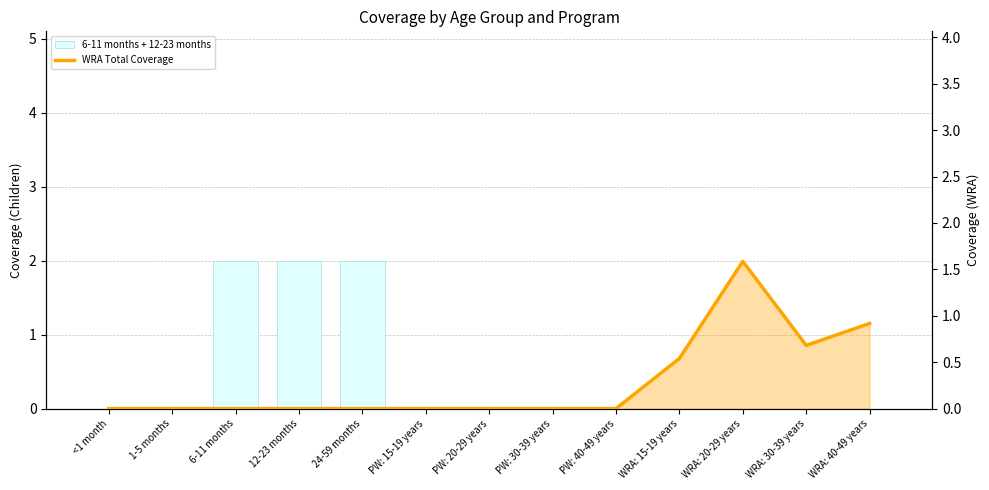

Rank the categories by 6-11 months + 12-23 months value from highest to lowest.

6-11 months, 12-23 months, 24-59 months, <1 month, 1-5 months, PW: 15-19 years, PW: 20-29 years, PW: 30-39 years, PW: 40-49 years, WRA: 15-19 years, WRA: 20-29 years, WRA: 30-39 years, WRA: 40-49 years